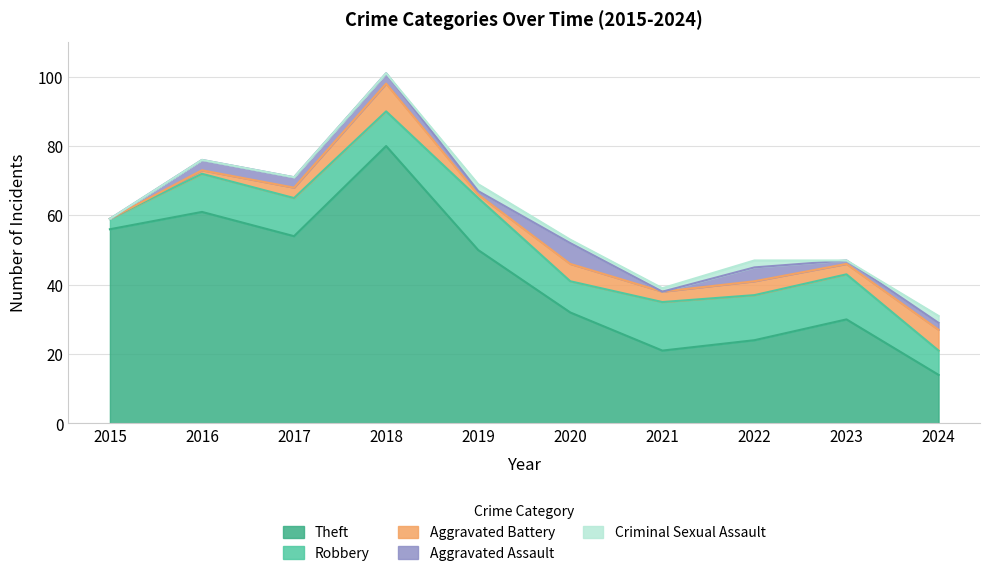

Which category has the highest value across all series?

2018